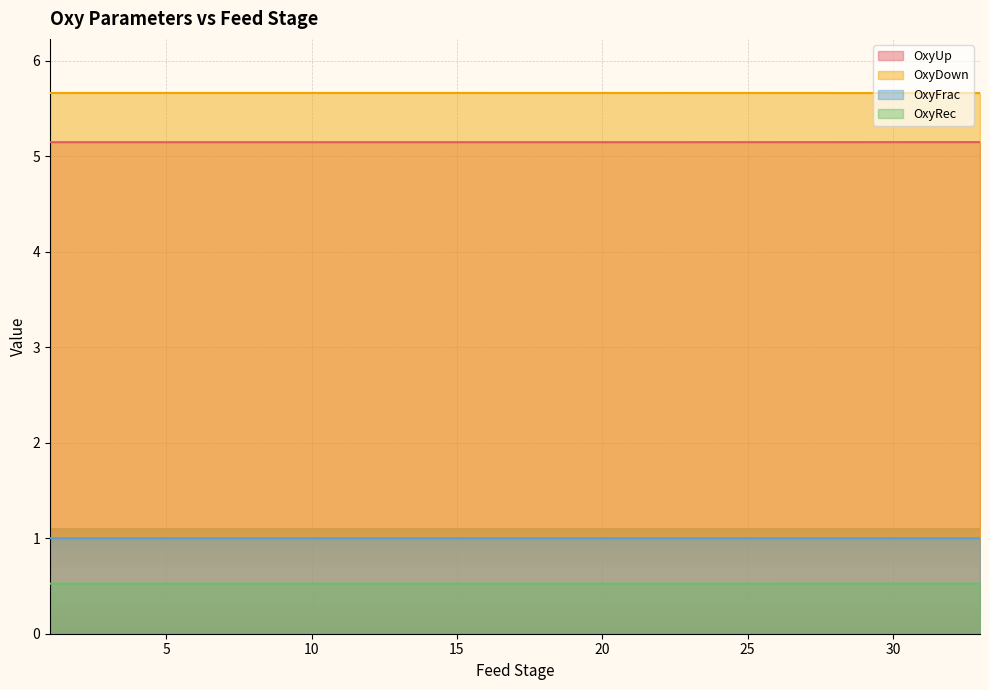

What is the average value of the OxyDown series?

5.7